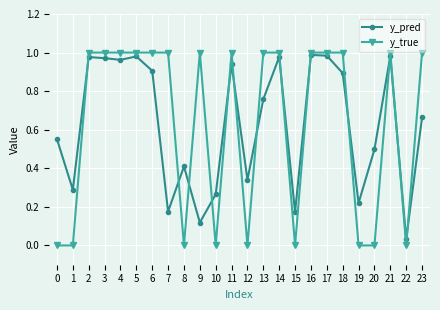

At which label is y_pred closest to 0?

22